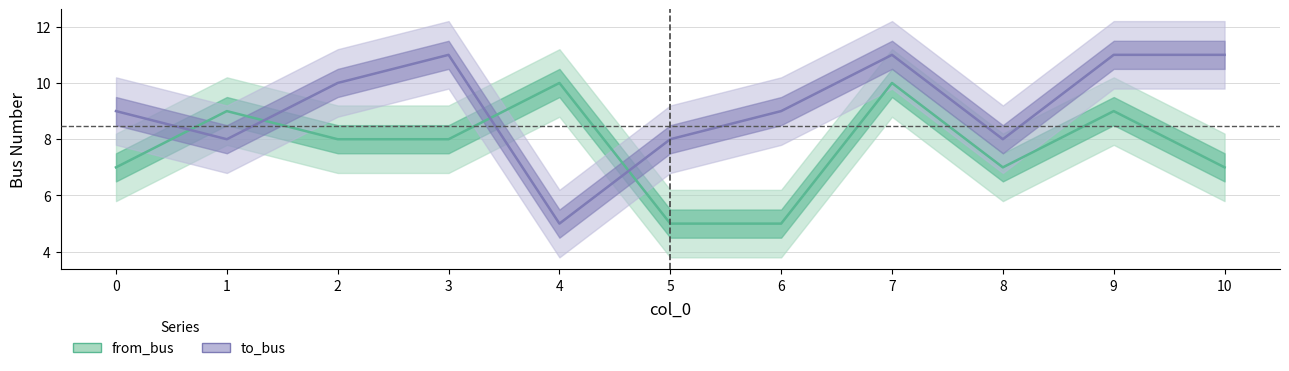

Count the to_bus values in the range 8 to 11.

10